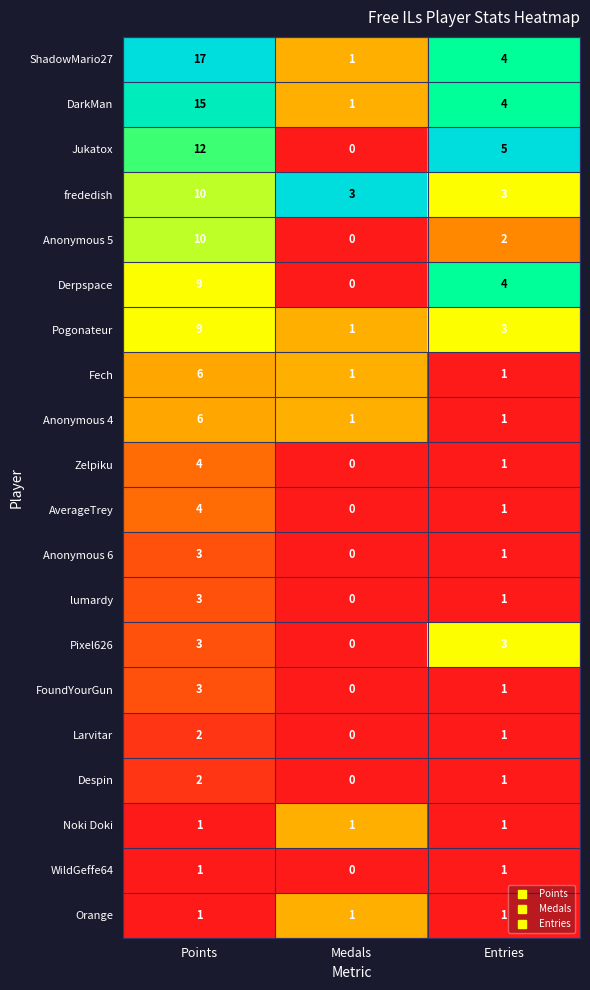

Count the Jukatox values in the range 0 to 12.

3